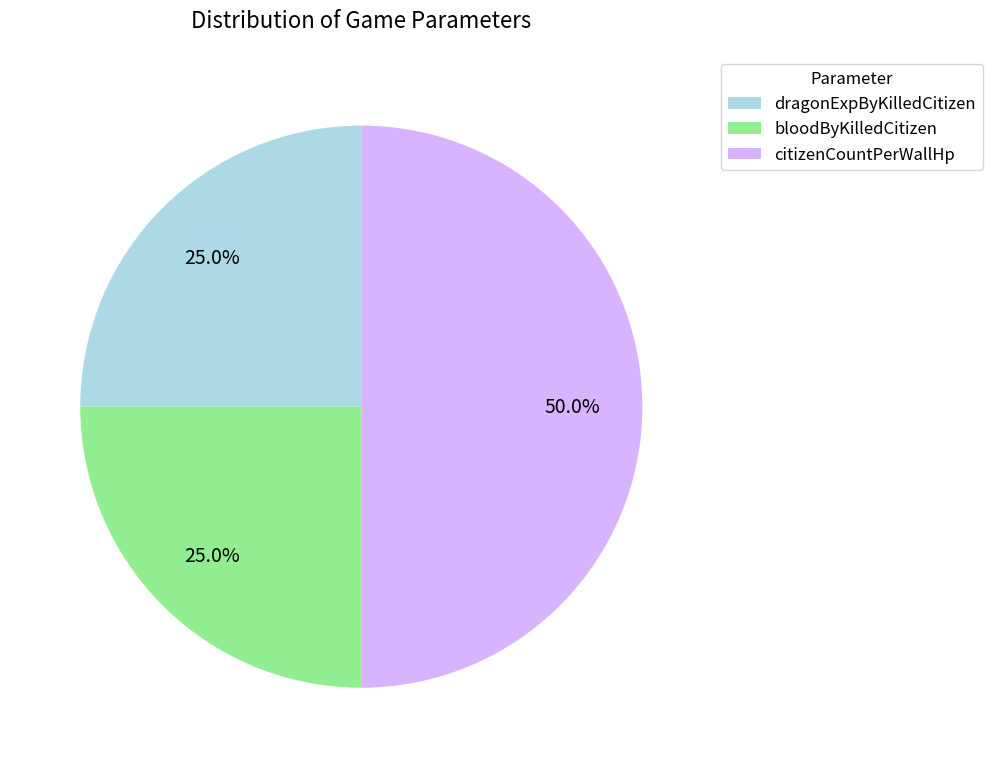

To the nearest percent, what is the difference between the largest and smallest slice percentages?

25%